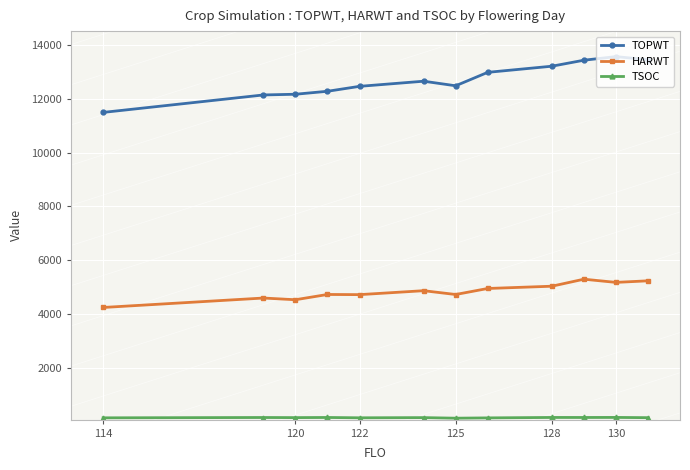

What is the maximum value for HARWT?

5305